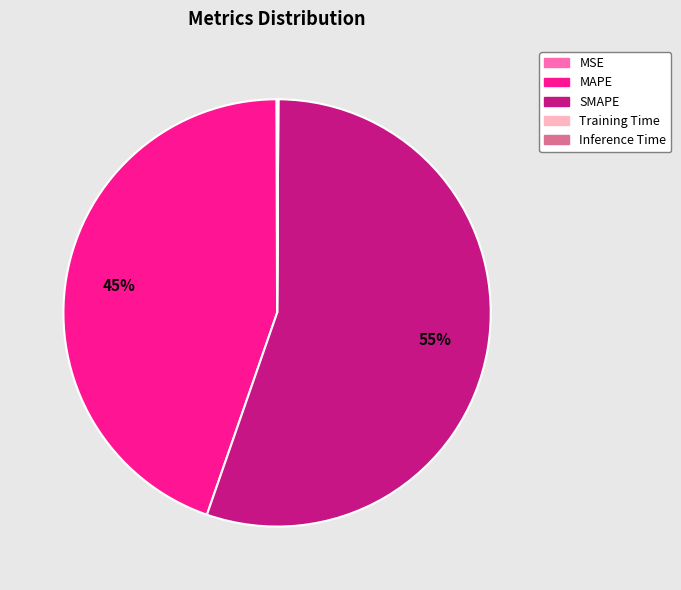

To the nearest percent, what is the difference between the largest and smallest slice percentages?

55%